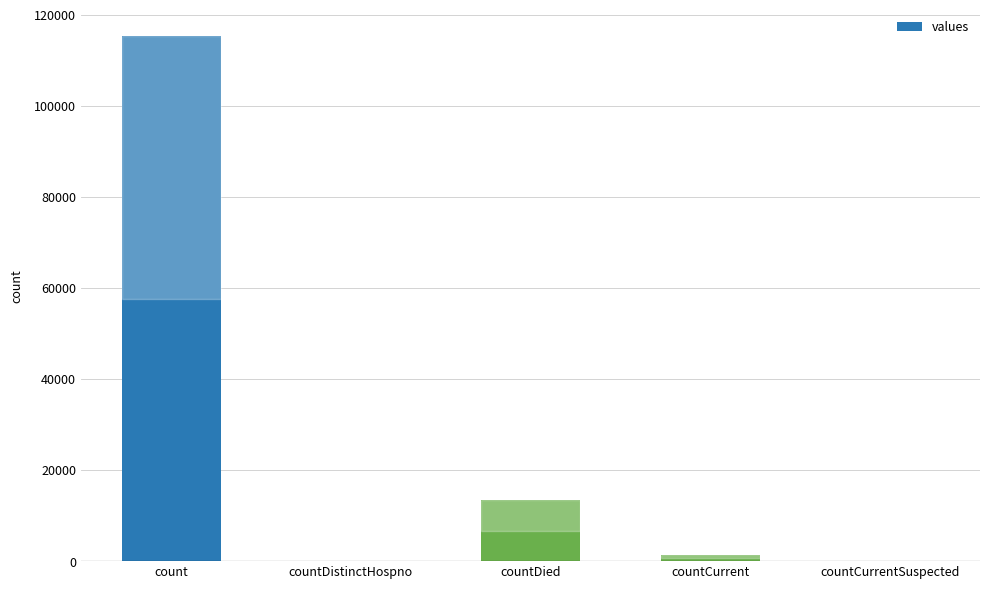

At which label is the value closest to 57689?

countDied